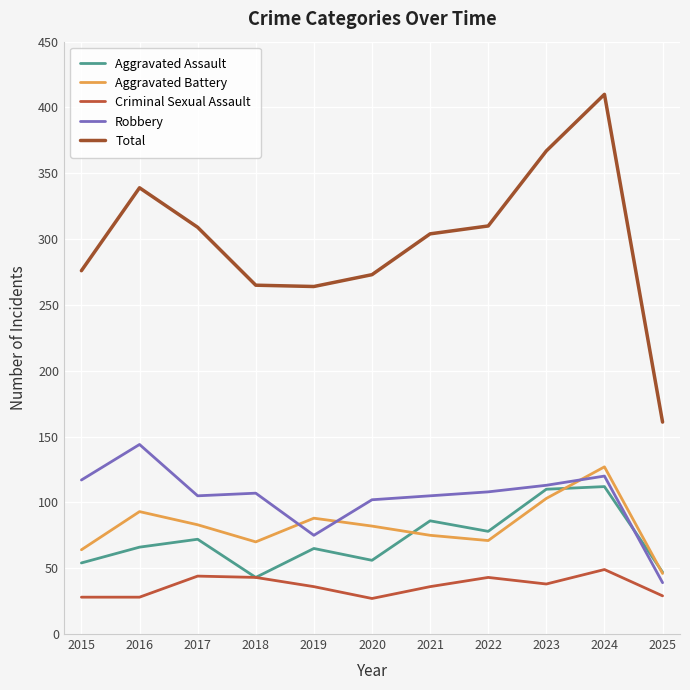

True or false: Total has a value of 484 at 2016.

False